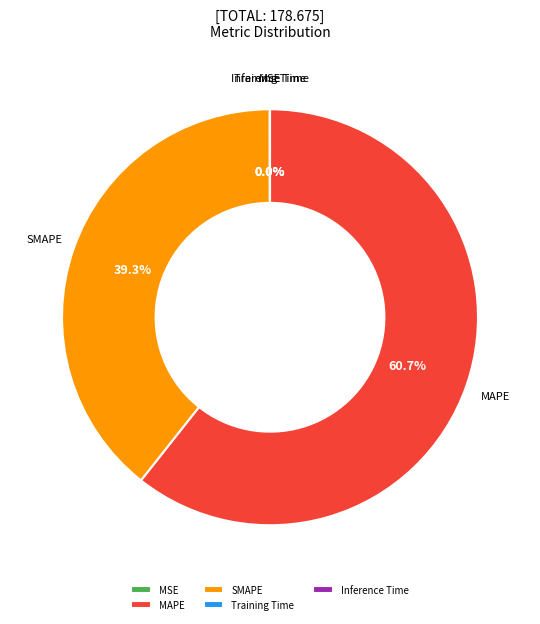

What percentage is NOT represented by MAPE?

39.3%